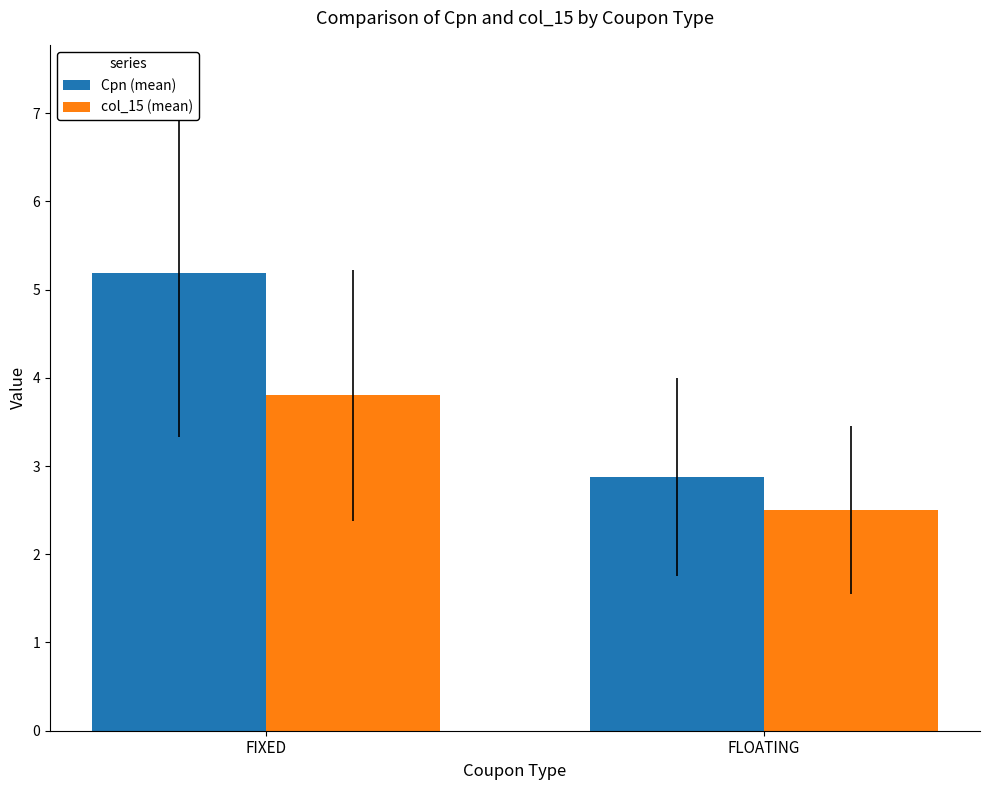

What is the value of the Cpn (mean) bar at the 1st from the left?

5.2